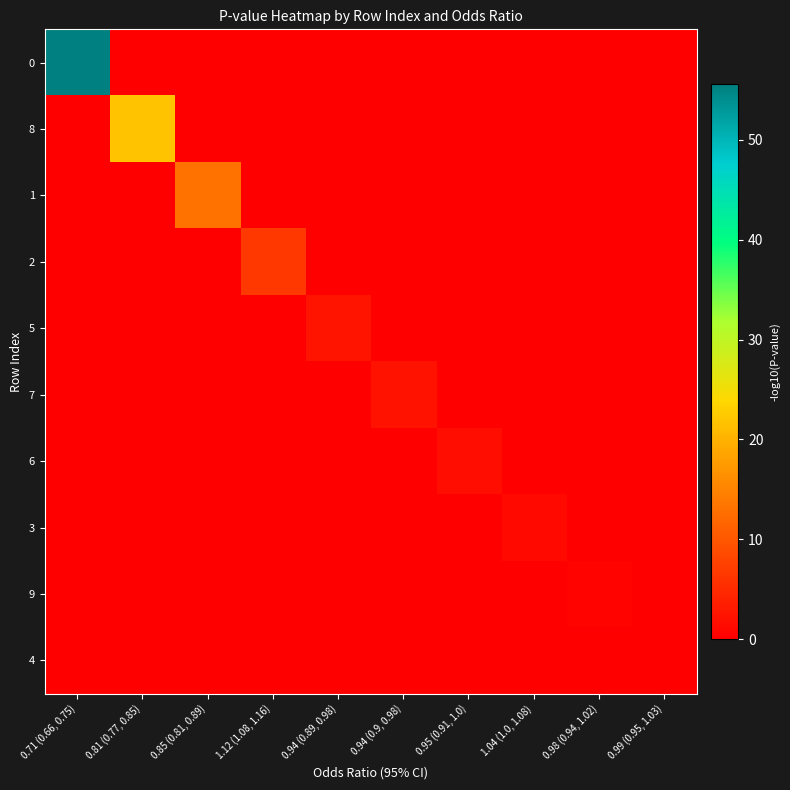

Reading left to right, what are all the values shown in this chart?

0: 0.71 (0.66, 0.75)=55.6	0.81 (0.77, 0.85)=-0.0	0.85 (0.81, 0.89)=-0.0	1.12 (1.08, 1.16)=-0.0	0.94 (0.89, 0.98)=-0.0	0.94 (0.9, 0.98)=-0.0	0.95 (0.91, 1.0)=-0.0	1.04 (1.0, 1.08)=-0.0	0.98 (0.94, 1.02)=-0.0	0.99 (0.95, 1.03)=-0.0
8: 0.71 (0.66, 0.75)=-0.0	0.81 (0.77, 0.85)=21.7	0.85 (0.81, 0.89)=-0.0	1.12 (1.08, 1.16)=-0.0	0.94 (0.89, 0.98)=-0.0	0.94 (0.9, 0.98)=-0.0	0.95 (0.91, 1.0)=-0.0	1.04 (1.0, 1.08)=-0.0	0.98 (0.94, 1.02)=-0.0	0.99 (0.95, 1.03)=-0.0
1: 0.71 (0.66, 0.75)=-0.0	0.81 (0.77, 0.85)=-0.0	0.85 (0.81, 0.89)=13.1	1.12 (1.08, 1.16)=-0.0	0.94 (0.89, 0.98)=-0.0	0.94 (0.9, 0.98)=-0.0	0.95 (0.91, 1.0)=-0.0	1.04 (1.0, 1.08)=-0.0	0.98 (0.94, 1.02)=-0.0	0.99 (0.95, 1.03)=-0.0
2: 0.71 (0.66, 0.75)=-0.0	0.81 (0.77, 0.85)=-0.0	0.85 (0.81, 0.89)=-0.0	1.12 (1.08, 1.16)=6.6	0.94 (0.89, 0.98)=-0.0	0.94 (0.9, 0.98)=-0.0	0.95 (0.91, 1.0)=-0.0	1.04 (1.0, 1.08)=-0.0	0.98 (0.94, 1.02)=-0.0	0.99 (0.95, 1.03)=-0.0
5: 0.71 (0.66, 0.75)=-0.0	0.81 (0.77, 0.85)=-0.0	0.85 (0.81, 0.89)=-0.0	1.12 (1.08, 1.16)=-0.0	0.94 (0.89, 0.98)=2.6	0.94 (0.9, 0.98)=-0.0	0.95 (0.91, 1.0)=-0.0	1.04 (1.0, 1.08)=-0.0	0.98 (0.94, 1.02)=-0.0	0.99 (0.95, 1.03)=-0.0
7: 0.71 (0.66, 0.75)=-0.0	0.81 (0.77, 0.85)=-0.0	0.85 (0.81, 0.89)=-0.0	1.12 (1.08, 1.16)=-0.0	0.94 (0.89, 0.98)=-0.0	0.94 (0.9, 0.98)=2.3	0.95 (0.91, 1.0)=-0.0	1.04 (1.0, 1.08)=-0.0	0.98 (0.94, 1.02)=-0.0	0.99 (0.95, 1.03)=-0.0
6: 0.71 (0.66, 0.75)=-0.0	0.81 (0.77, 0.85)=-0.0	0.85 (0.81, 0.89)=-0.0	1.12 (1.08, 1.16)=-0.0	0.94 (0.89, 0.98)=-0.0	0.94 (0.9, 0.98)=-0.0	0.95 (0.91, 1.0)=1.5	1.04 (1.0, 1.08)=-0.0	0.98 (0.94, 1.02)=-0.0	0.99 (0.95, 1.03)=-0.0
3: 0.71 (0.66, 0.75)=-0.0	0.81 (0.77, 0.85)=-0.0	0.85 (0.81, 0.89)=-0.0	1.12 (1.08, 1.16)=-0.0	0.94 (0.89, 0.98)=-0.0	0.94 (0.9, 0.98)=-0.0	0.95 (0.91, 1.0)=-0.0	1.04 (1.0, 1.08)=1.1	0.98 (0.94, 1.02)=-0.0	0.99 (0.95, 1.03)=-0.0
9: 0.71 (0.66, 0.75)=-0.0	0.81 (0.77, 0.85)=-0.0	0.85 (0.81, 0.89)=-0.0	1.12 (1.08, 1.16)=-0.0	0.94 (0.89, 0.98)=-0.0	0.94 (0.9, 0.98)=-0.0	0.95 (0.91, 1.0)=-0.0	1.04 (1.0, 1.08)=-0.0	0.98 (0.94, 1.02)=0.4	0.99 (0.95, 1.03)=-0.0
4: 0.71 (0.66, 0.75)=-0.0	0.81 (0.77, 0.85)=-0.0	0.85 (0.81, 0.89)=-0.0	1.12 (1.08, 1.16)=-0.0	0.94 (0.89, 0.98)=-0.0	0.94 (0.9, 0.98)=-0.0	0.95 (0.91, 1.0)=-0.0	1.04 (1.0, 1.08)=-0.0	0.98 (0.94, 1.02)=-0.0	0.99 (0.95, 1.03)=0.2